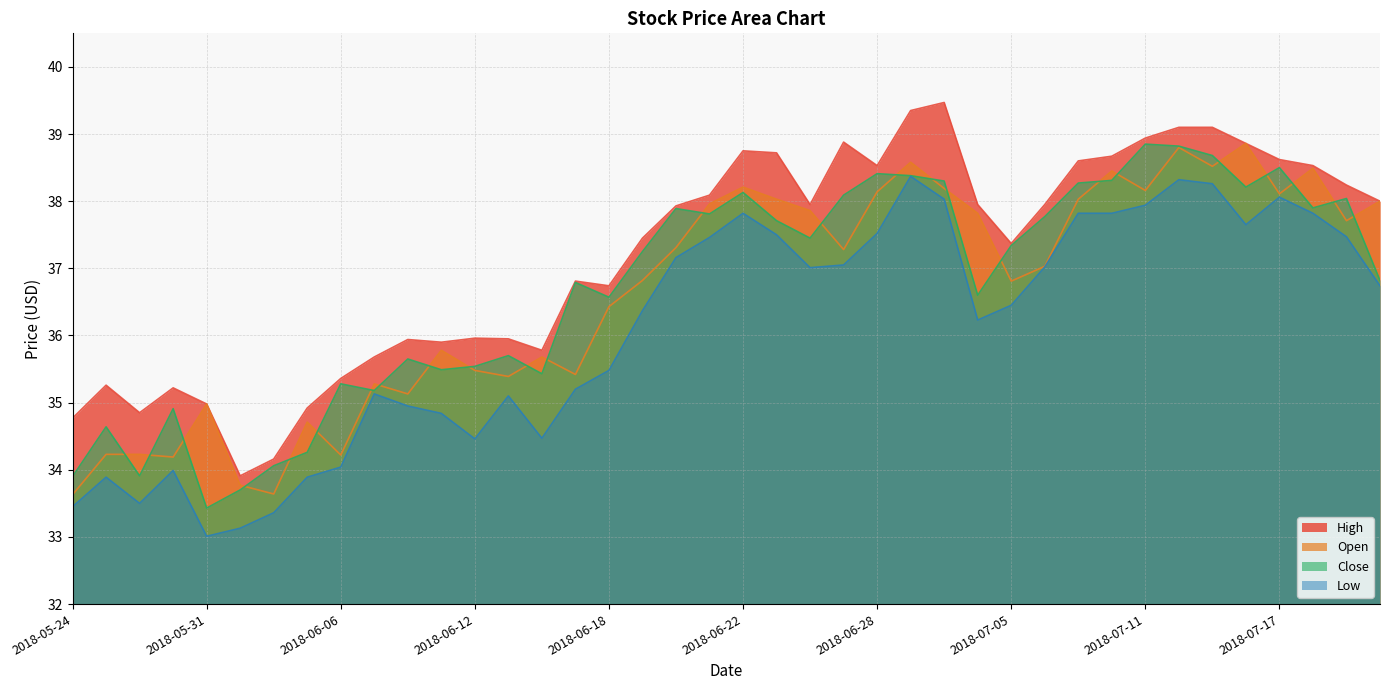

The High series shows 38.6 at 2018-07-09. True or false?

True